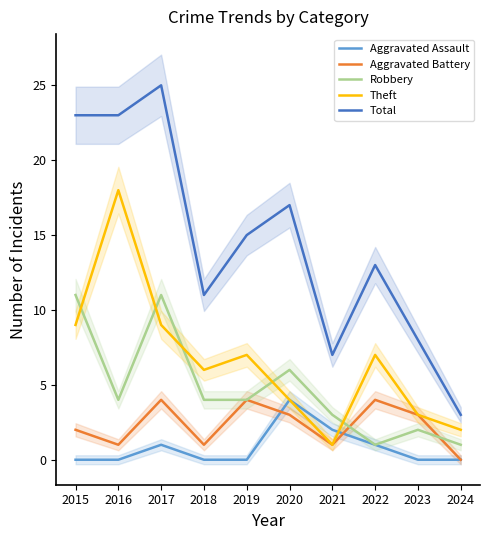

What is the difference between the maximum and minimum values in the Aggravated Battery series?

4